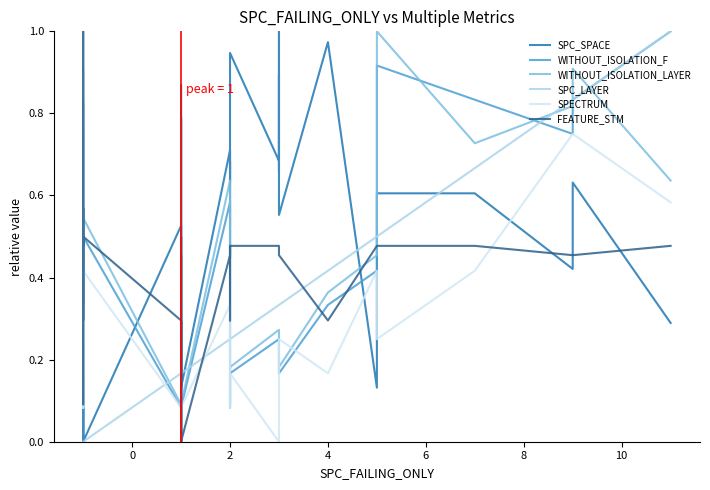

Rank the series by their maximum value, from highest to lowest.

SPC_SPACE, WITHOUT_ISOLATION_F, WITHOUT_ISOLATION_LAYER, SPC_LAYER, SPECTRUM, FEATURE_STM